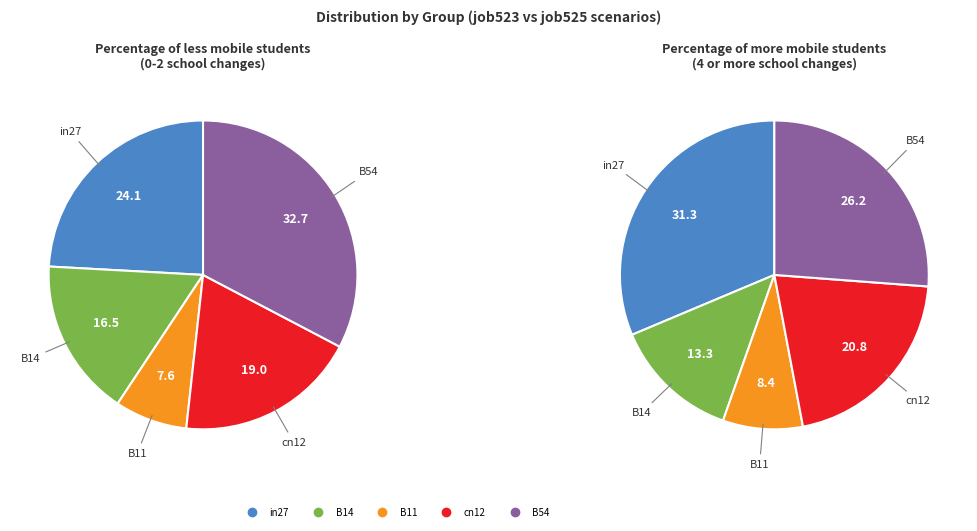

Does any single category account for the majority?

No